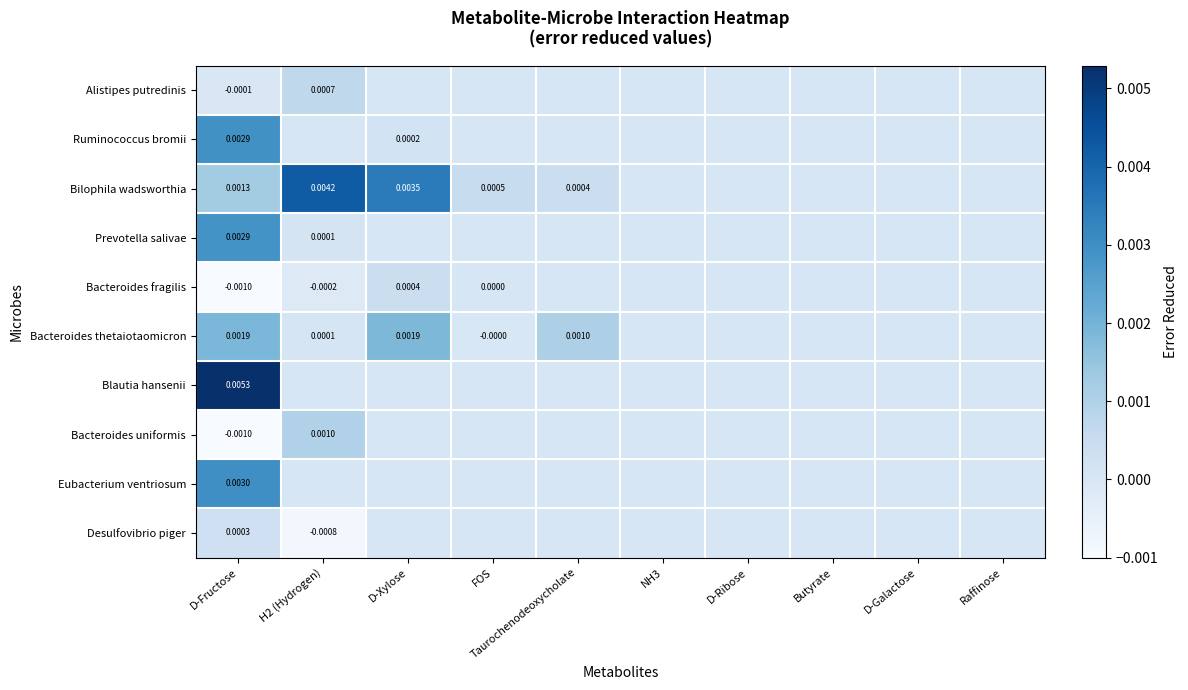

Is it true that Bilophila wadsworthia equals 0.0 at FOS?

False